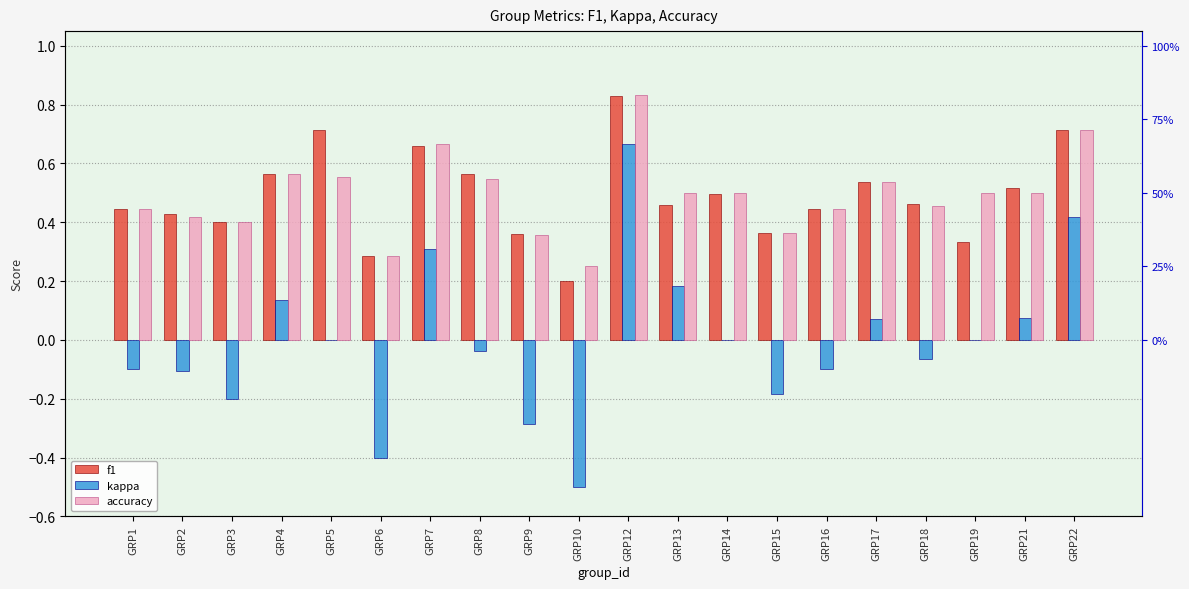

The value of kappa at GRP22 is 0.2. True or false?

False